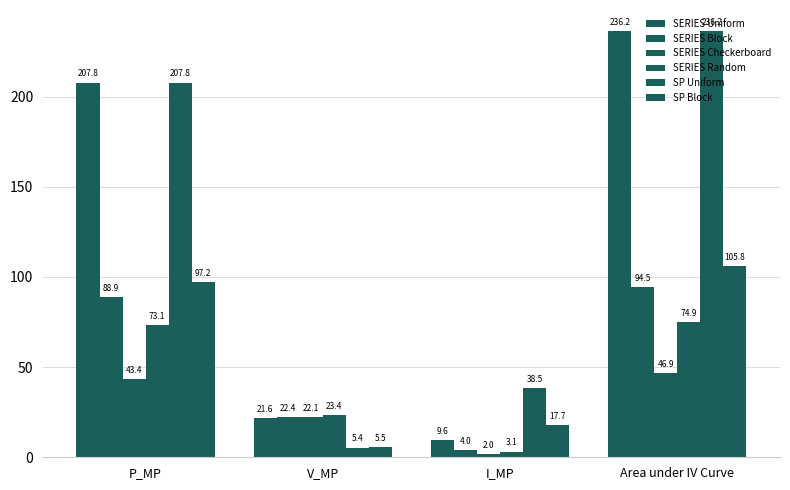

How many groups of bars are there?

4